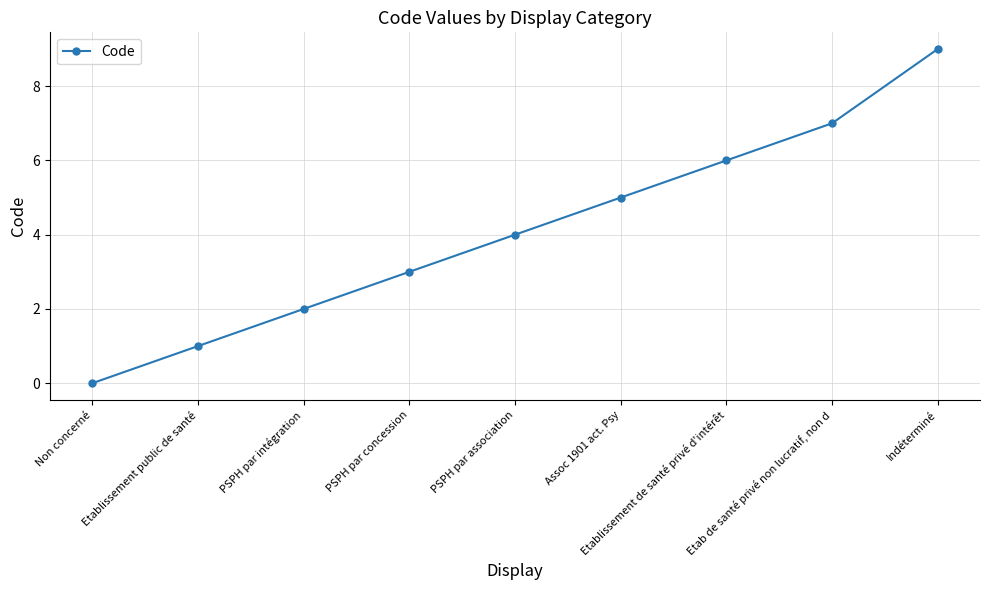

Which category has the highest value across all series?

Indéterminé